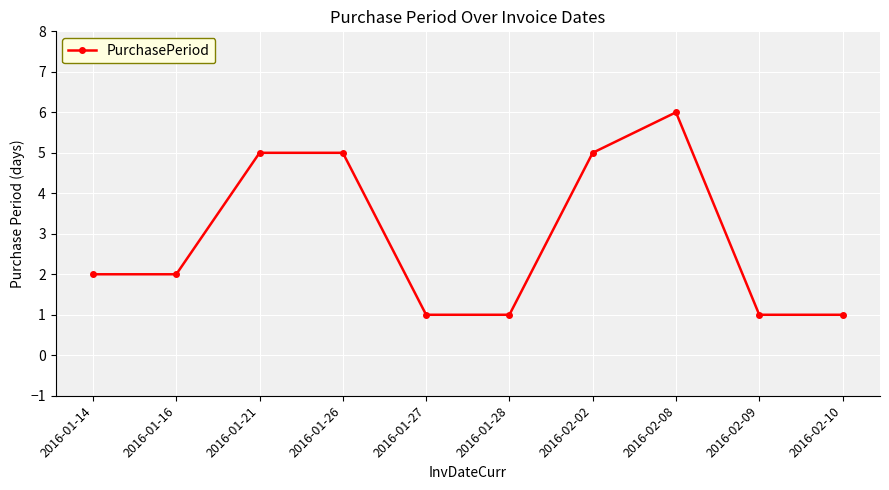

True or false: the data has more than 2 interior local peaks.

False